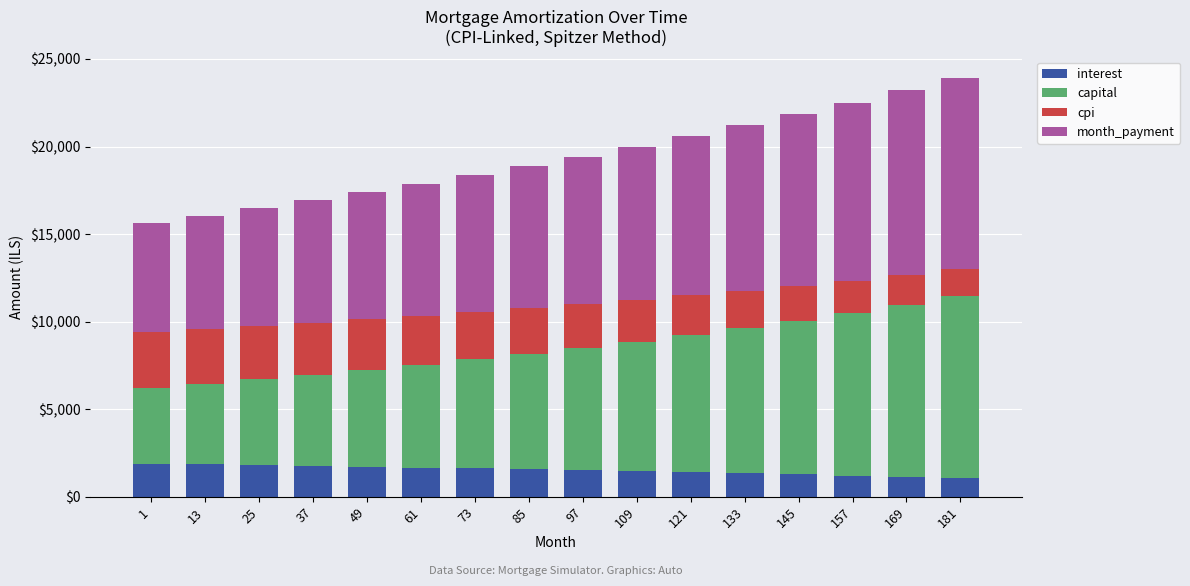

What is the total value across all series at 181?

23931.3